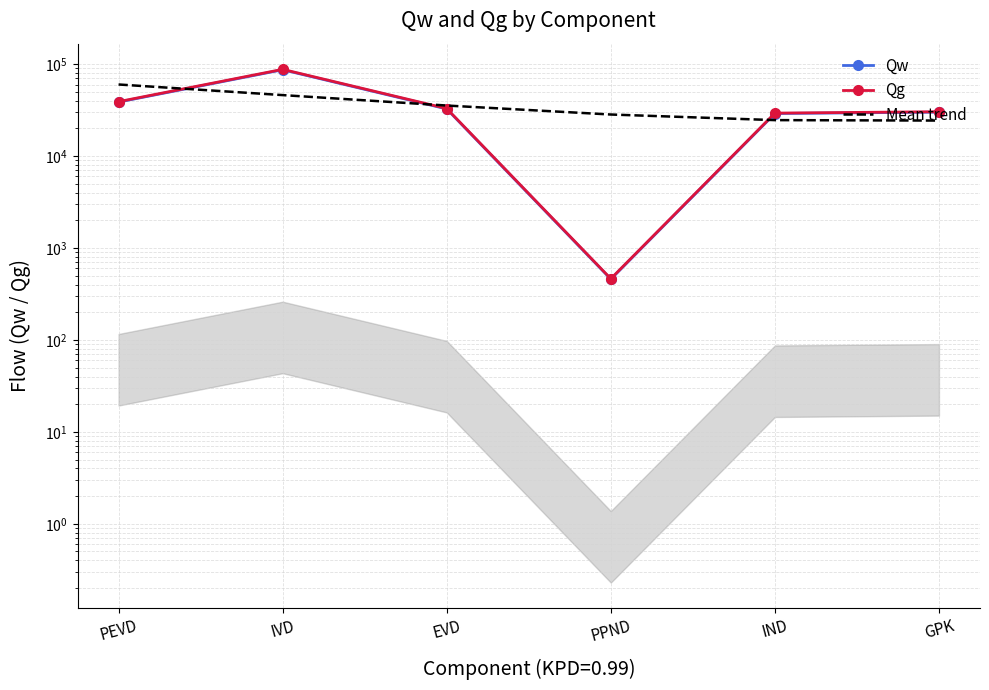

What is the lowest value of the Qg series?

463.2